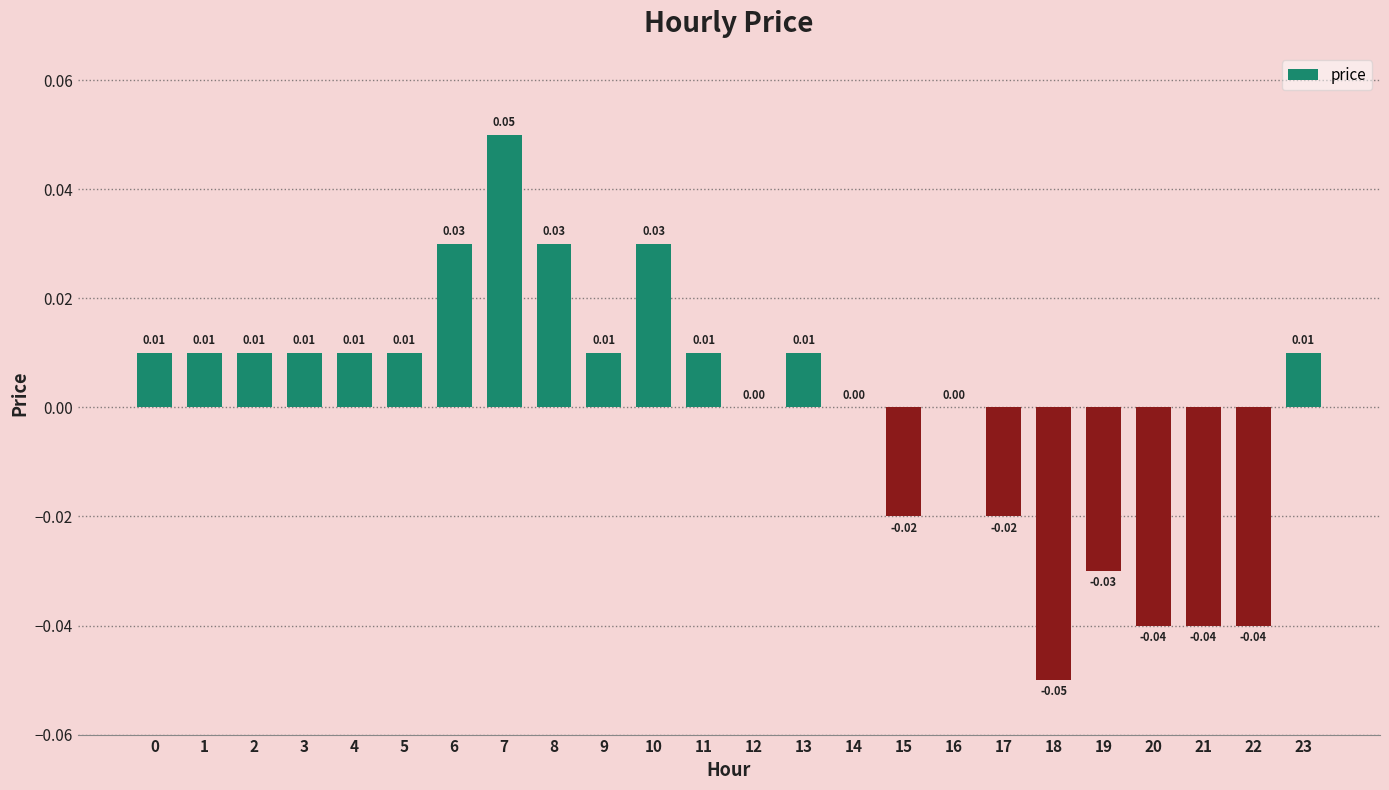

Between 5 and 16, which is larger?

5